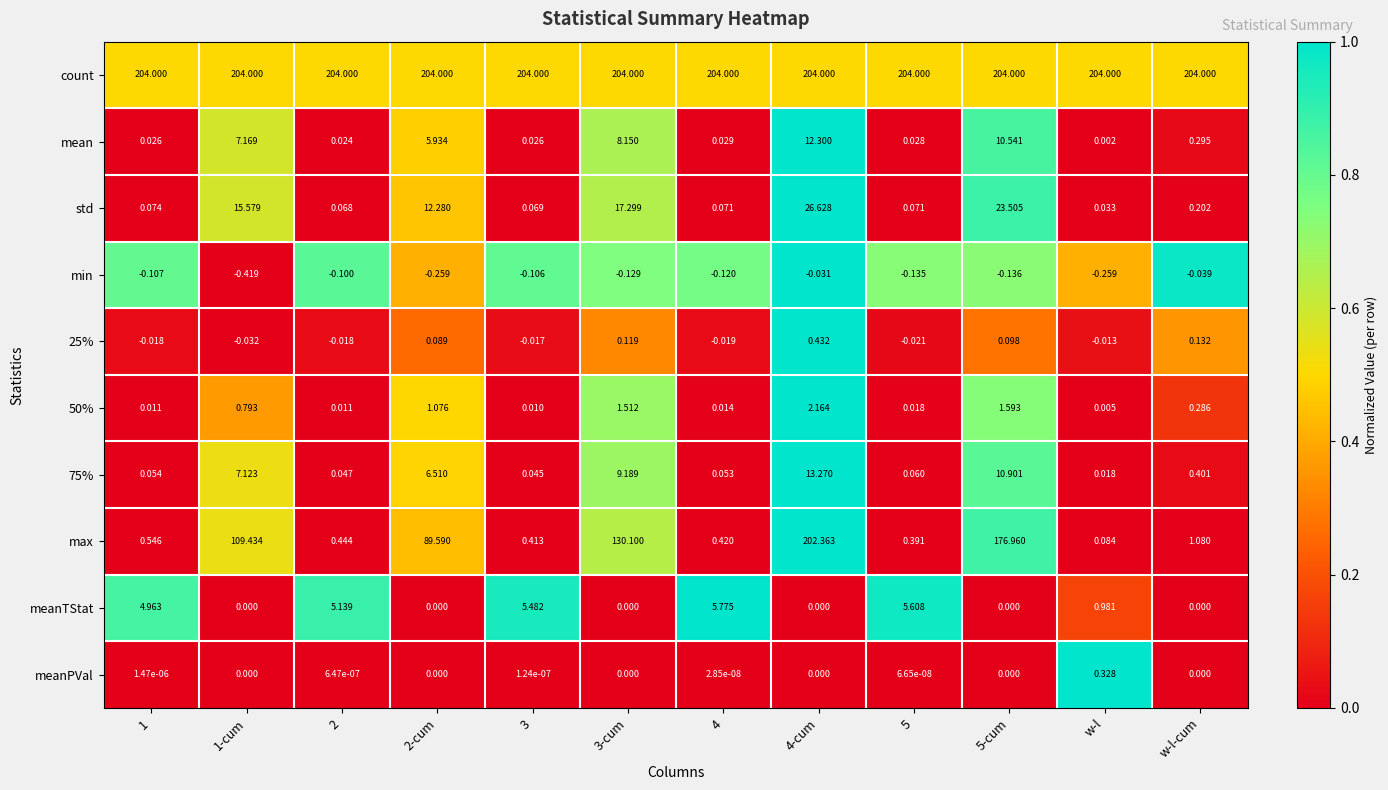

What is the difference between the highest and lowest values at 5?

204.1